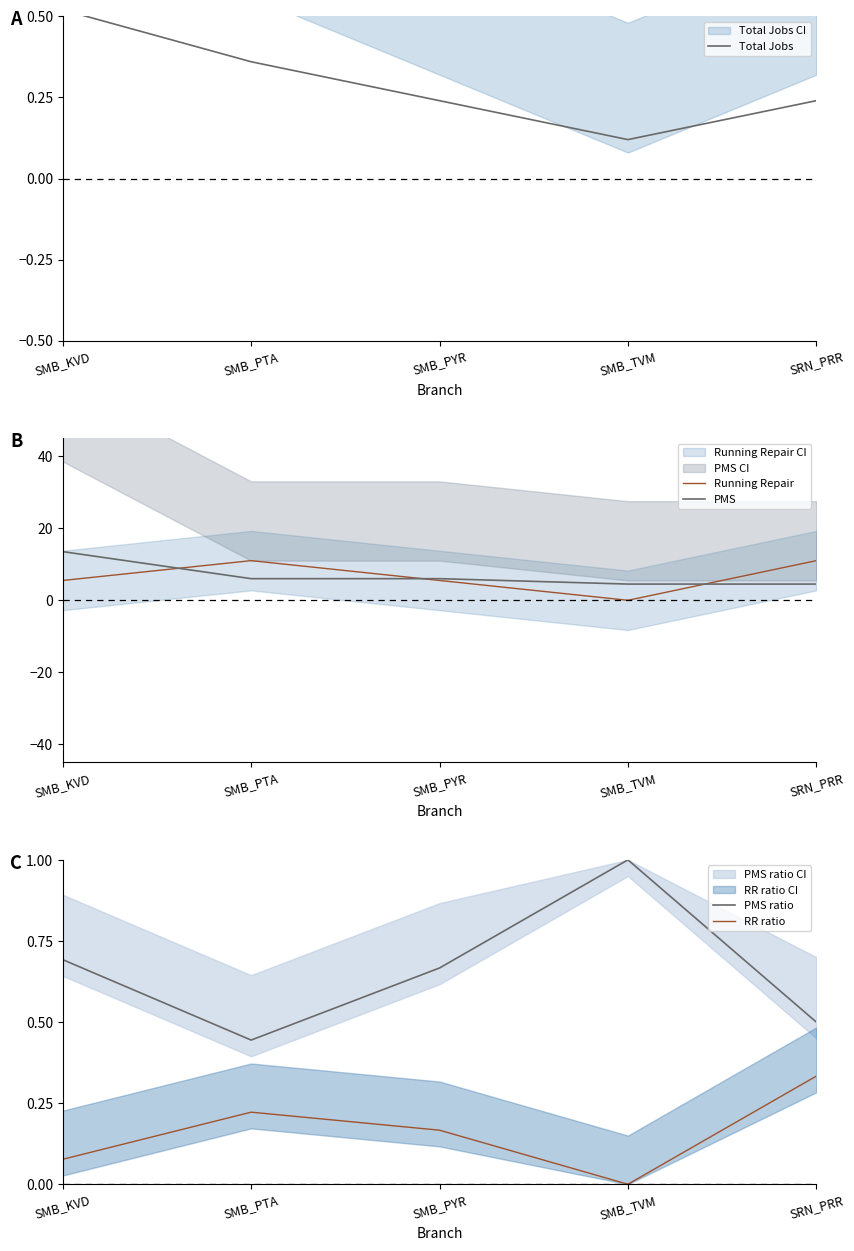

At which label does PMS ratio reach its peak?

SMB_TVM